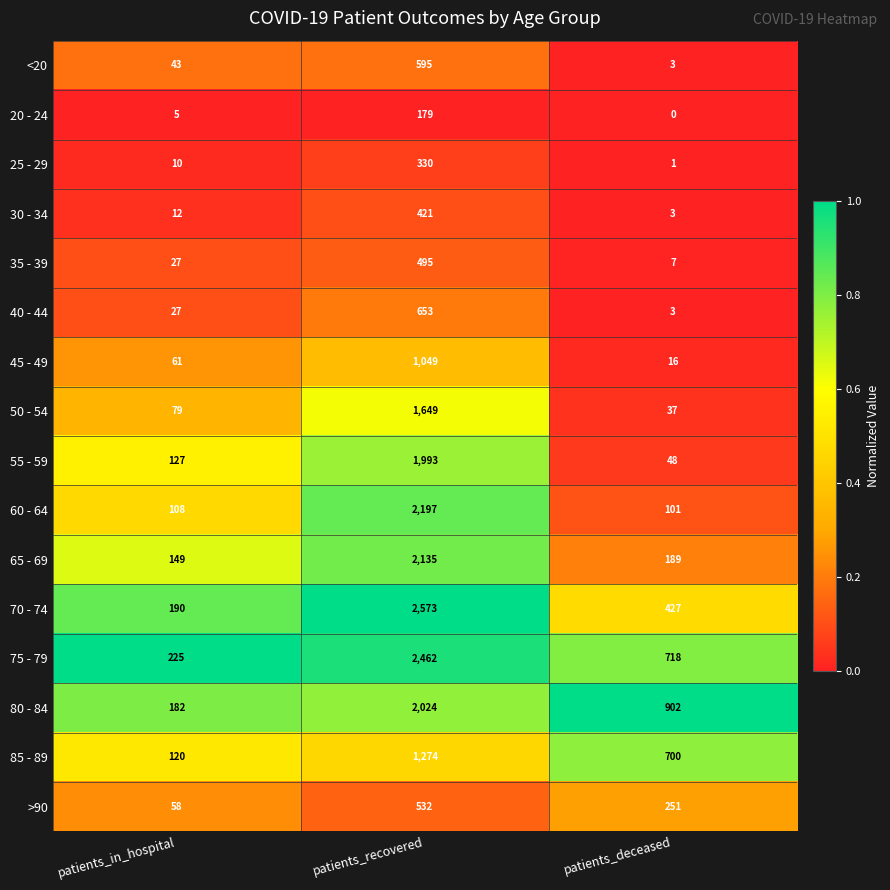

At which category is the sum across all series the highest?

patients_recovered